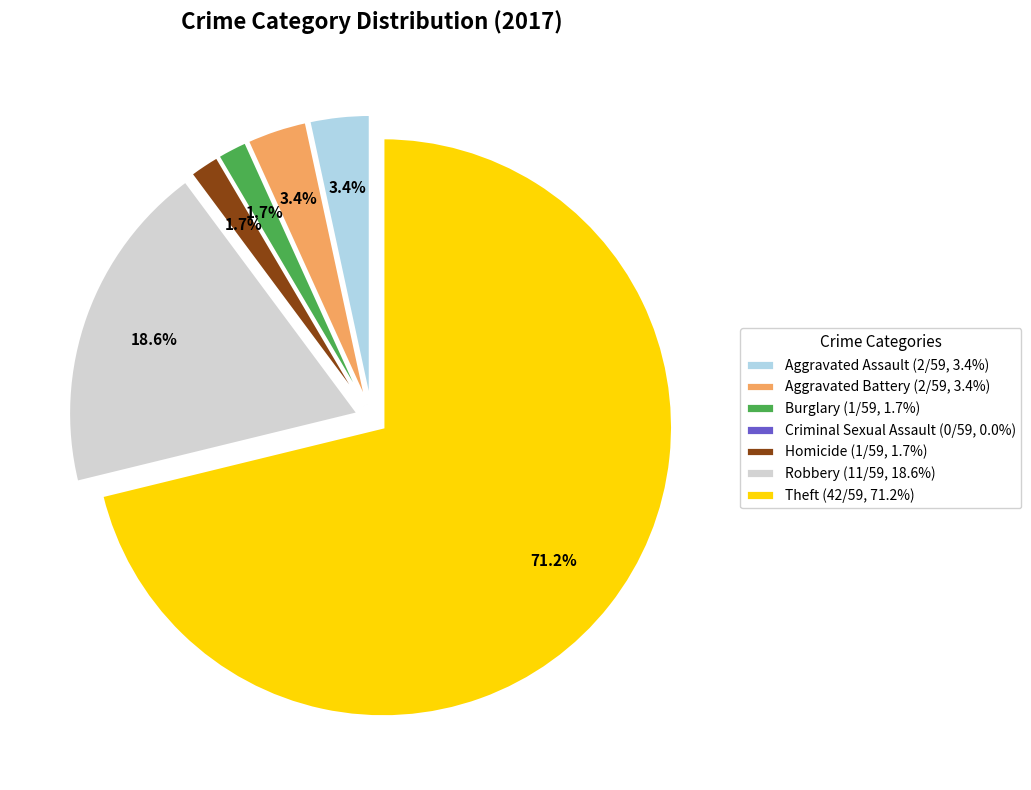

Which has a higher value, Aggravated Assault (2/59, 3.4%) or Homicide (1/59, 1.7%)?

Aggravated Assault (2/59, 3.4%)